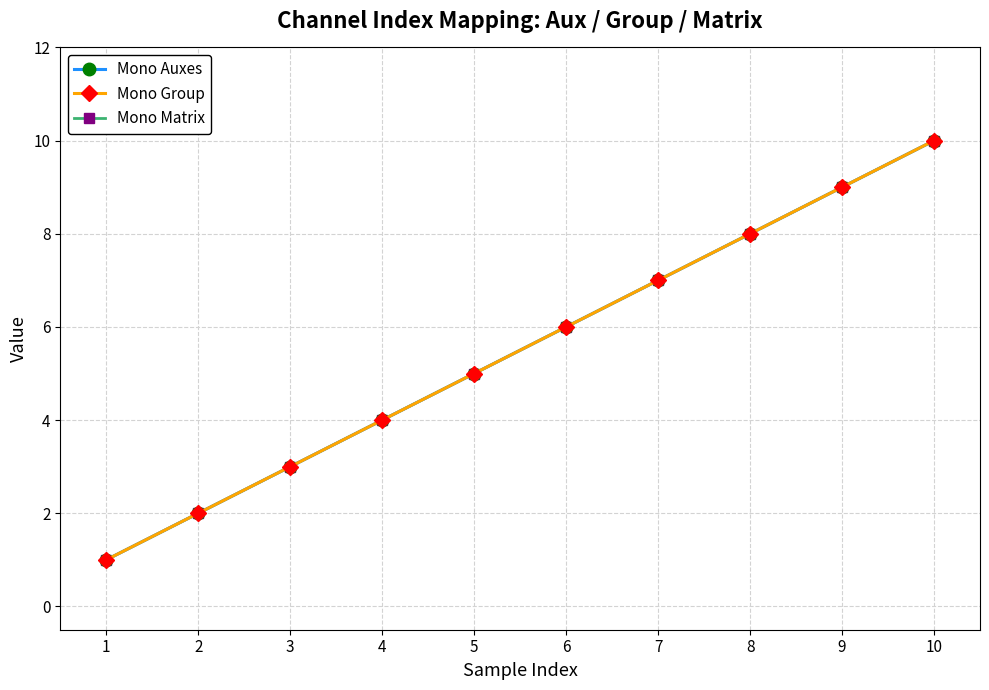

Count the number of categories in the chart.

10